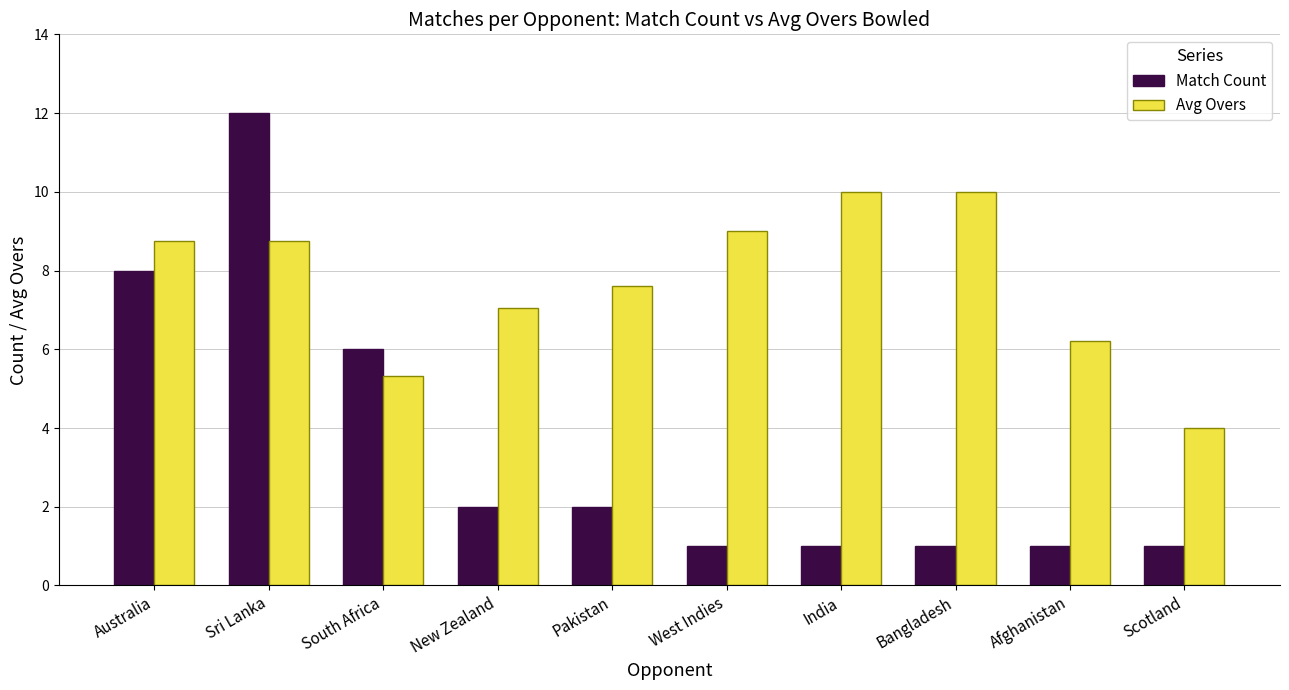

What is the smallest value displayed?

1.0